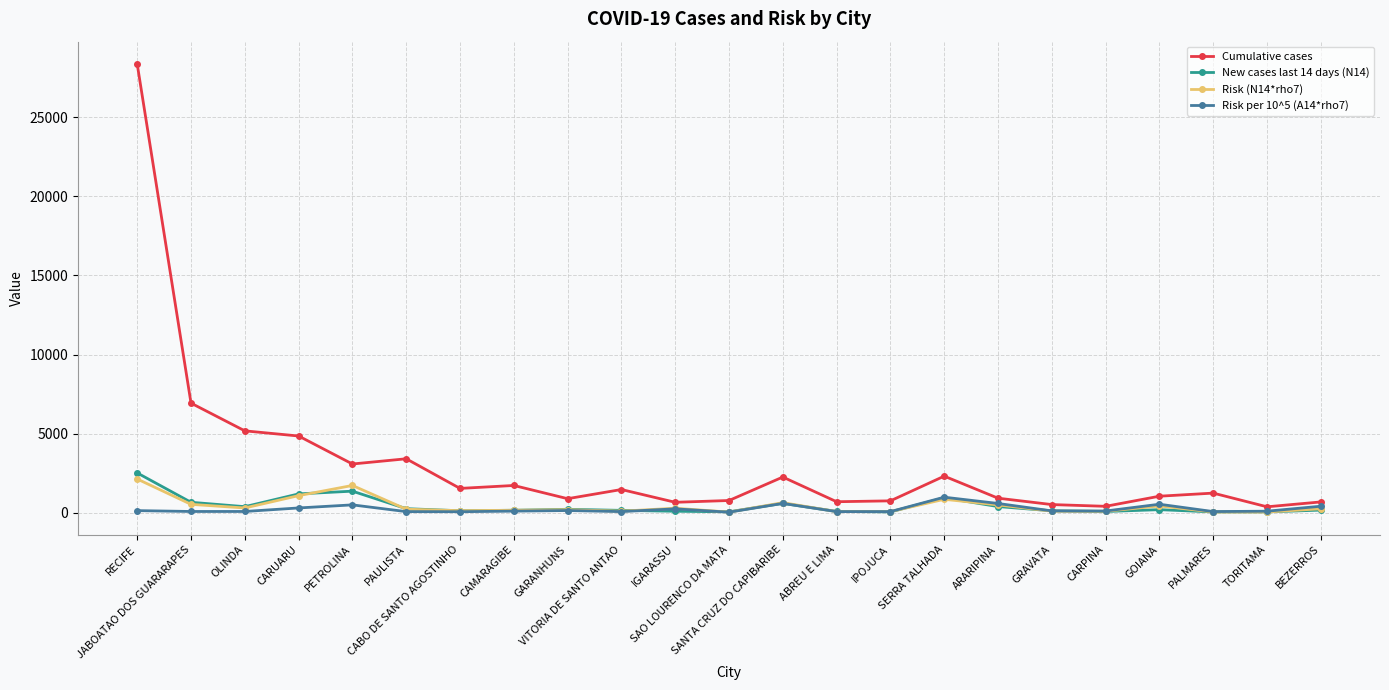

What is the label of the 23rd point from the left?

BEZERROS